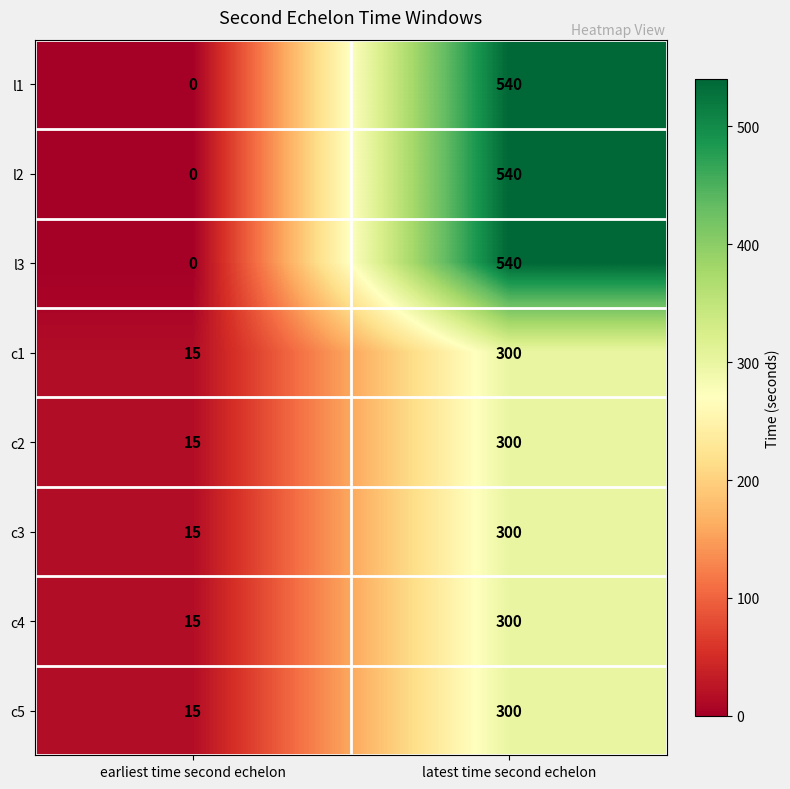

The value of c1 at earliest time second echelon is 15. True or false?

True